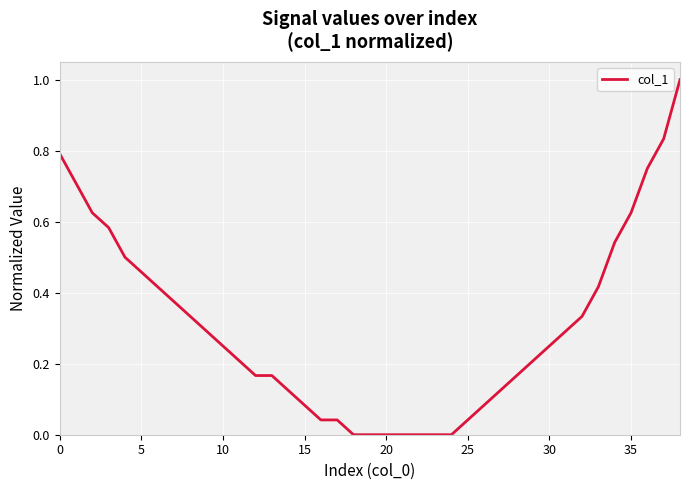

What is the difference between the maximum and minimum values?

1.0